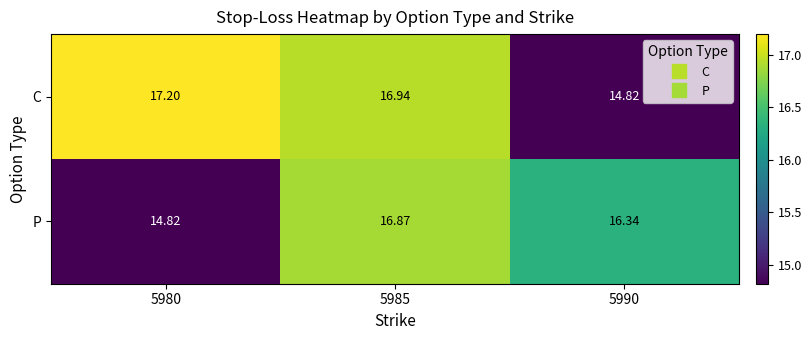

Which series has the largest range (max minus min)?

C